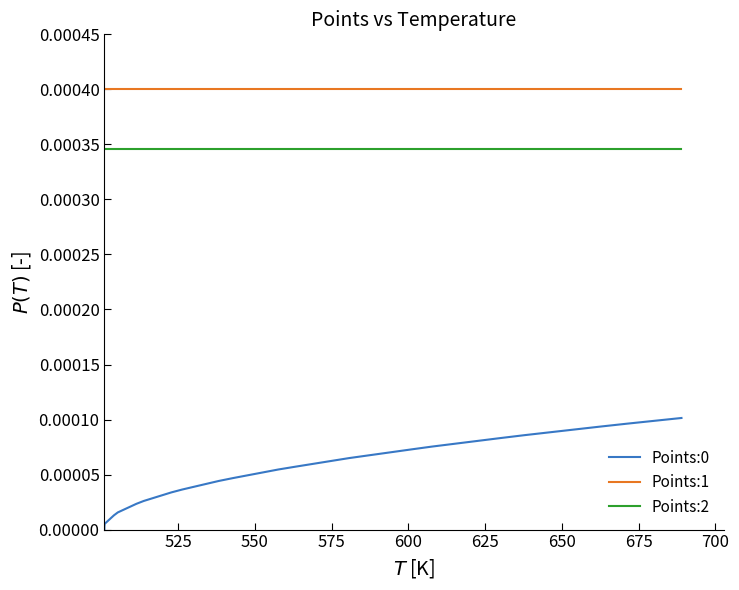

List the series in order of their overall mean, lowest first.

Points:0, Points:2, Points:1